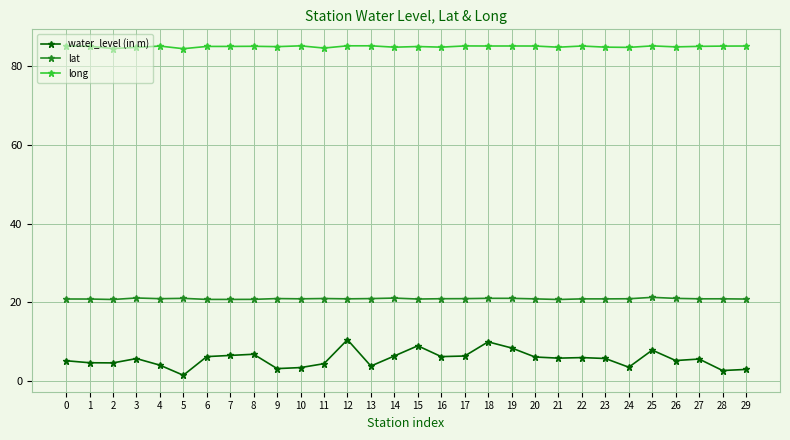

At 25, list the series in order from largest to smallest.

long, lat, water_level (in m)